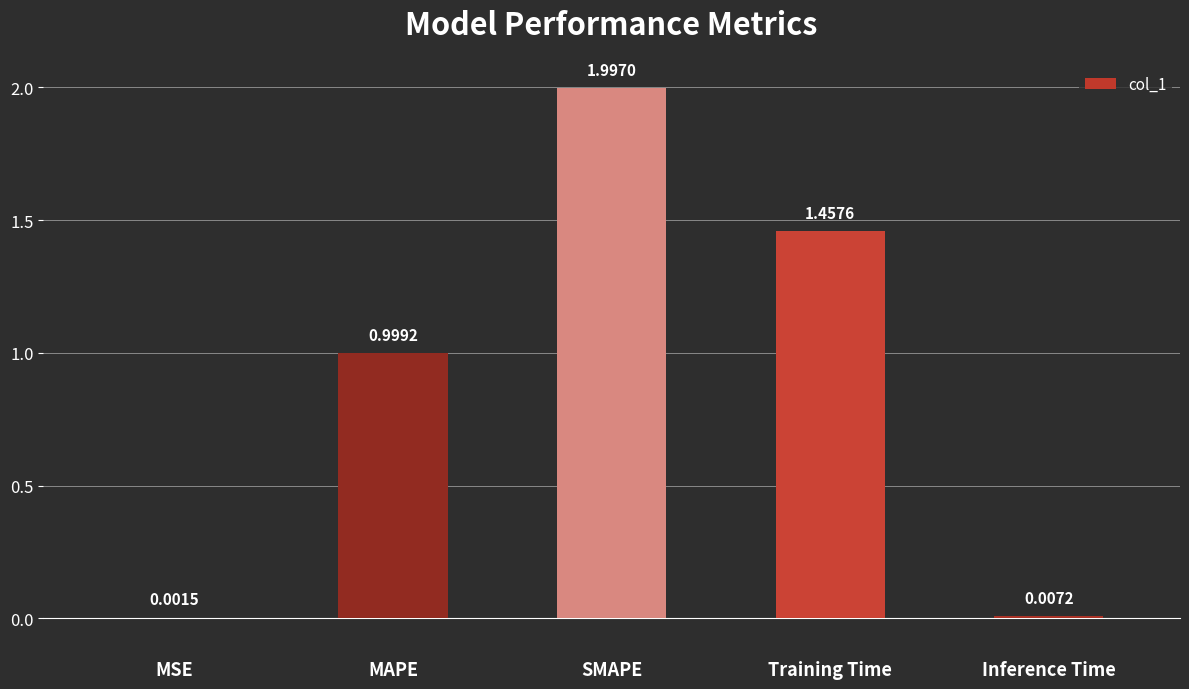

Are the bars grouped side by side (vs. stacked)?

No